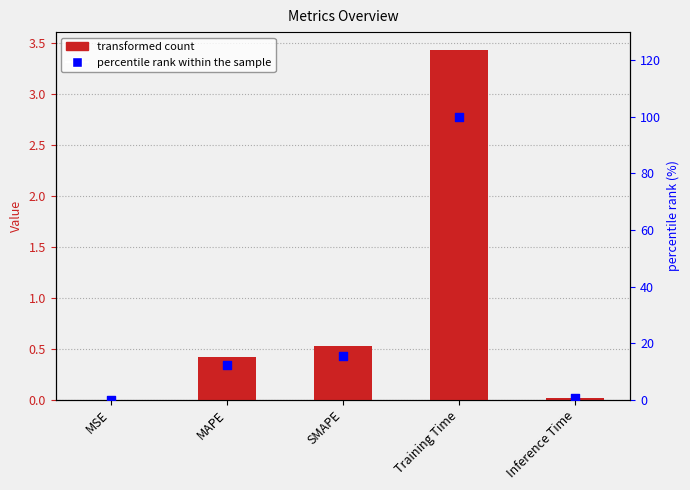

At how many categories does at least one series exceed 24?

1